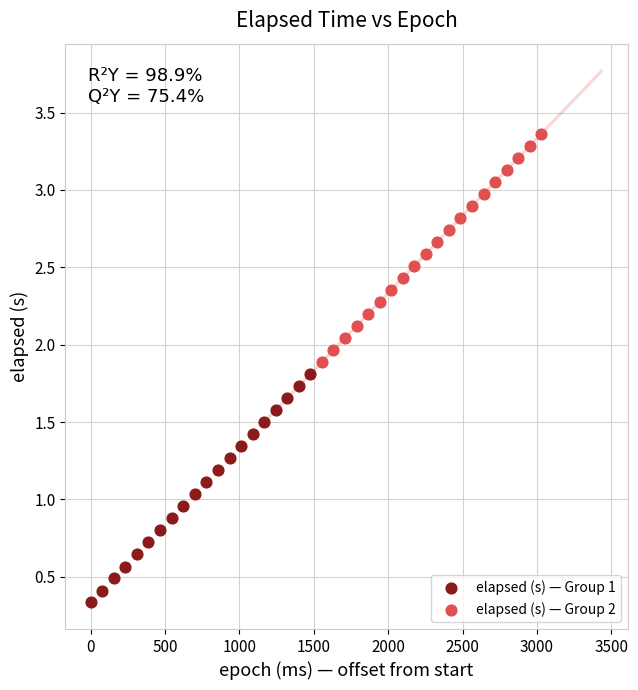

What are all the series names shown in the legend?

elapsed (s) — Group 1, elapsed (s) — Group 2